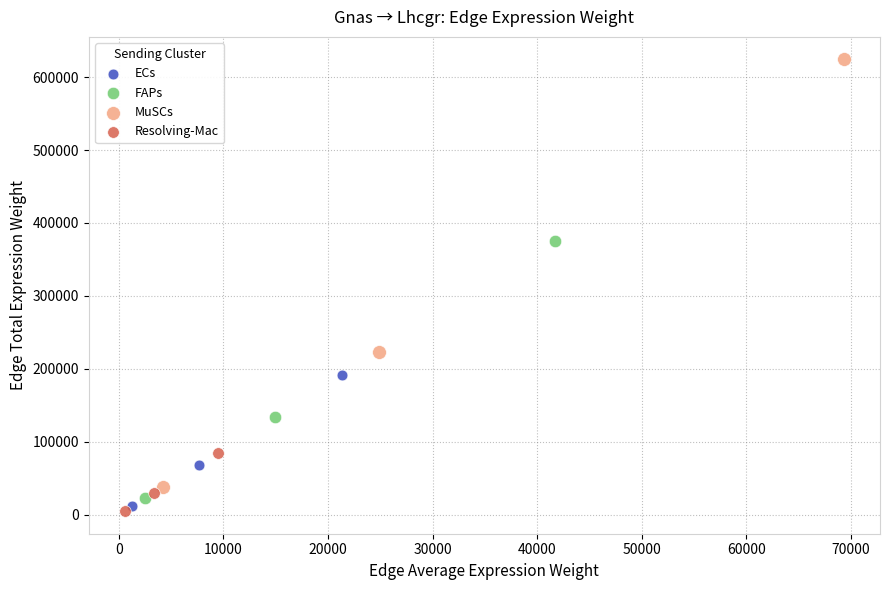

Which series reaches the maximum Y coordinate?

MuSCs